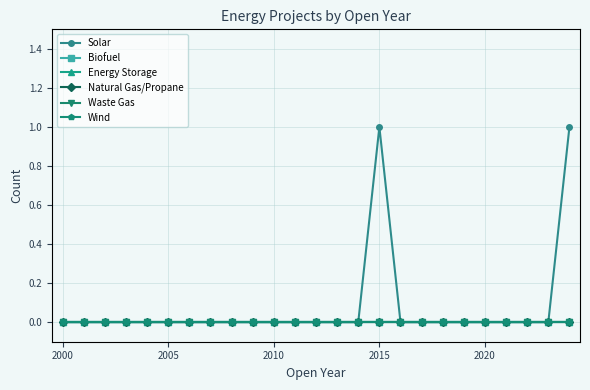

True or false: Solar and Wind cross at least once.

False